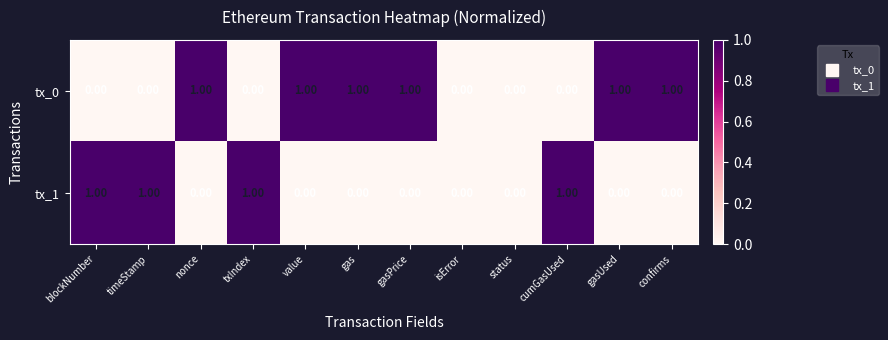

Is the value of tx_0 at nonce greater than the value of tx_1 at confirms?

Yes